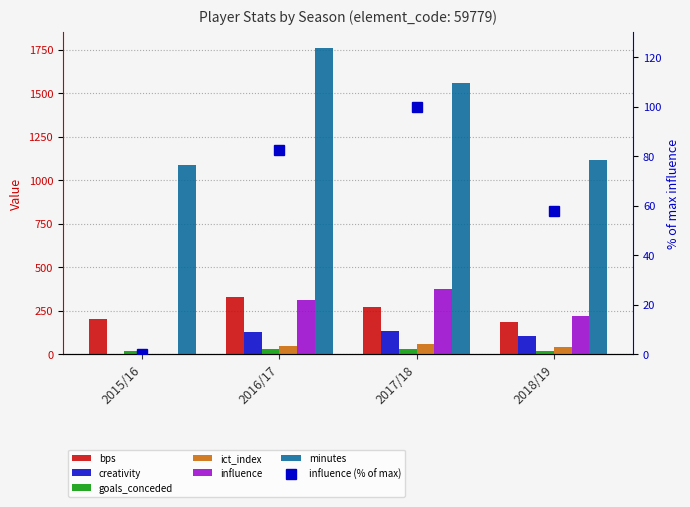

What is the label of the 1st bar from the right?

2018/19